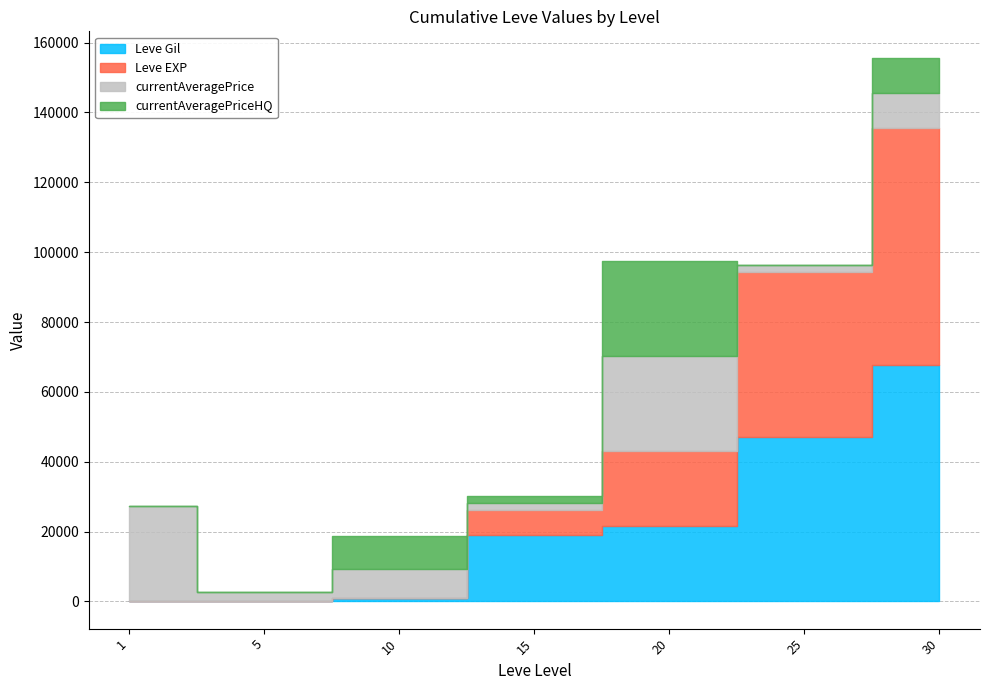

True or false: Leve Gil has more than 1 interior local peaks.

False